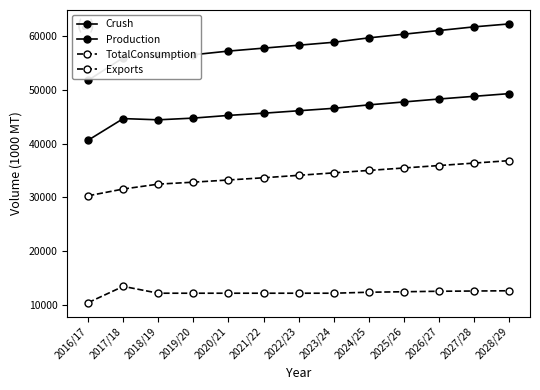

At which category is the sum across all series the highest?

2028/29